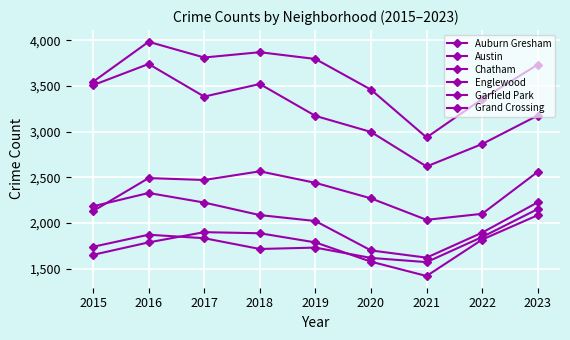

Reading left to right, transcribe all the data shown in this chart.

Auburn Gresham: 2182	2328	2223	2086	2021	1699	1620	1894	2226
Austin: 3545	3983	3811	3869	3795	3459	2936	3357	3733
Chatham: 1651	1787	1899	1887	1787	1576	1419	1818	2085
Englewood: 3508	3740	3383	3521	3172	2996	2618	2864	3176
Garfield Park: 2130	2491	2470	2565	2439	2269	2034	2100	2560
Grand Crossing: 1739	1871	1833	1715	1730	1617	1571	1846	2152